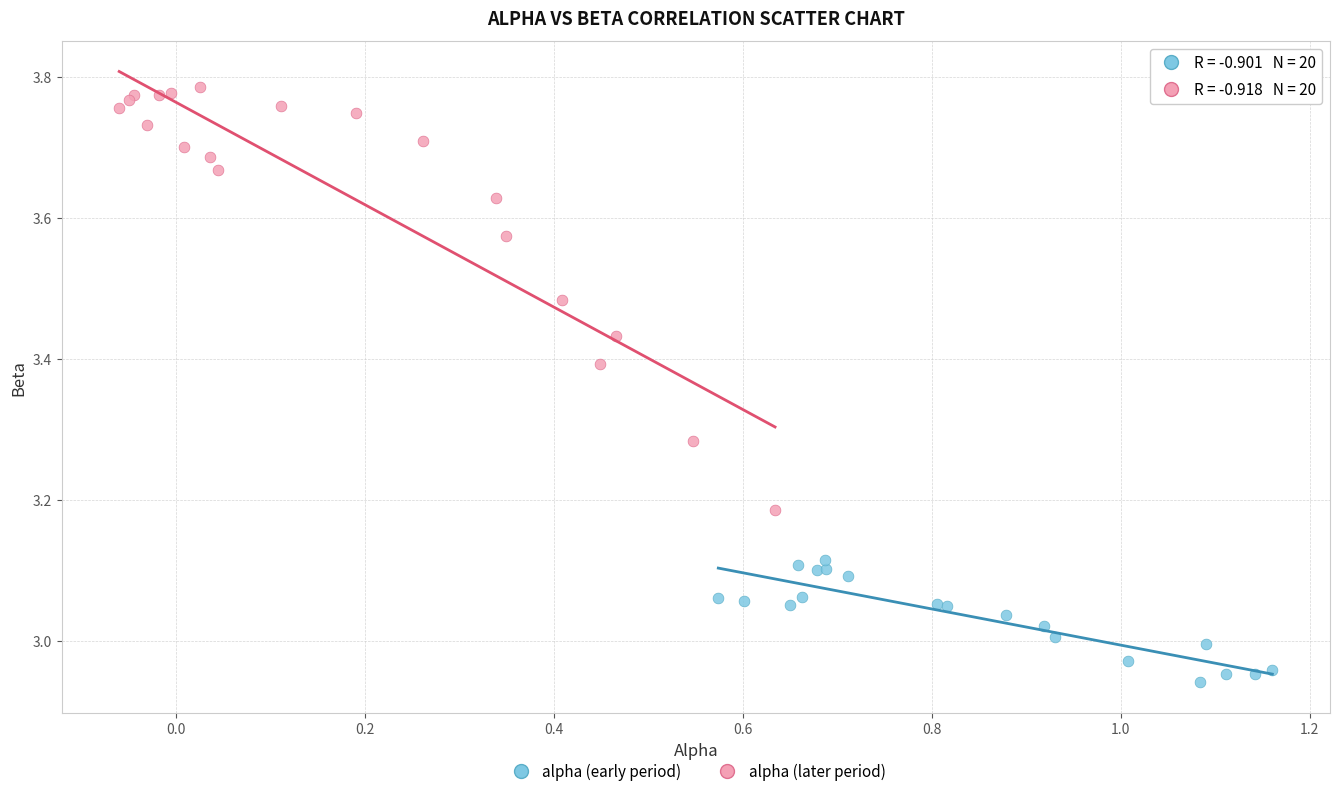

Which series reaches the minimum Y coordinate?

alpha (early period)